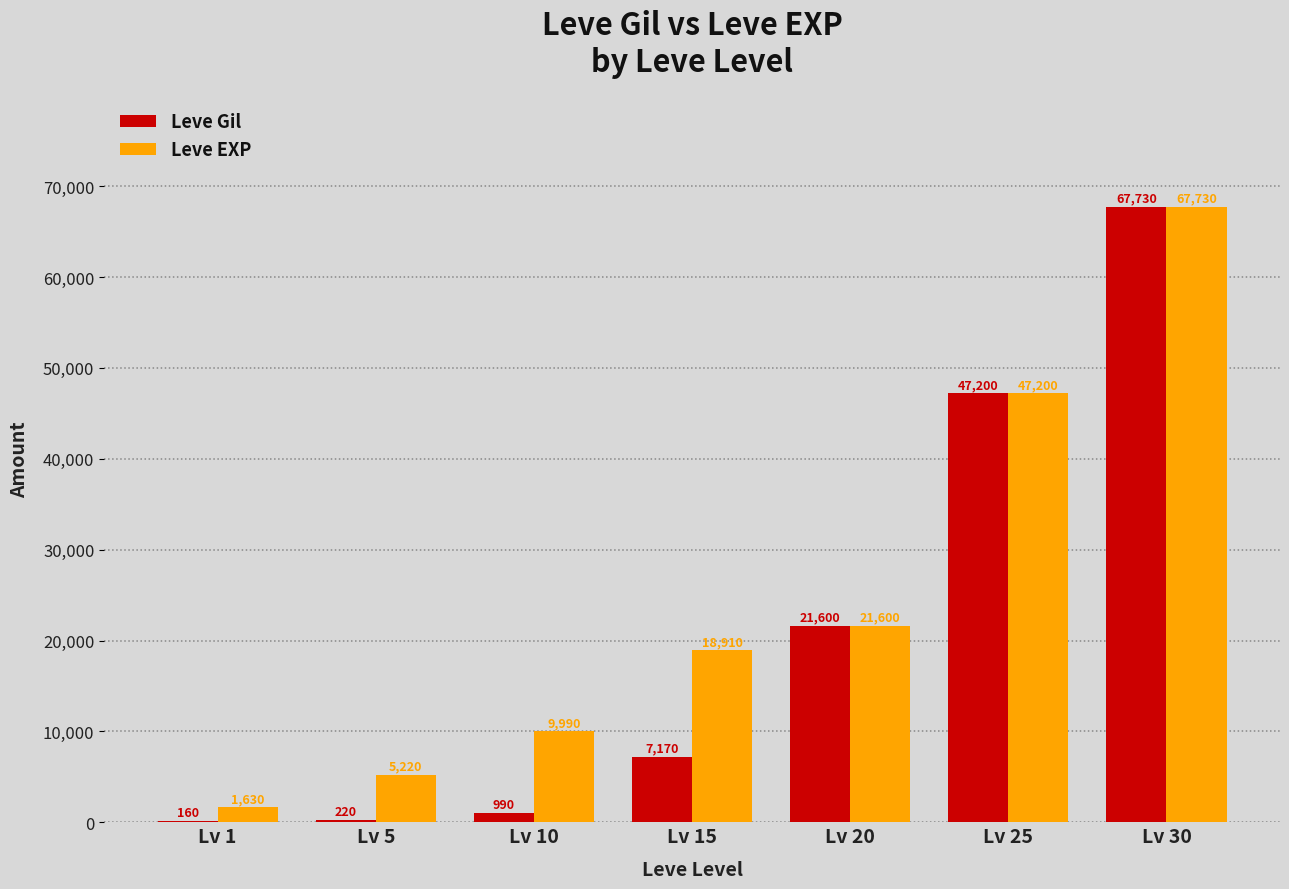

Is it true that Leve Gil equals 77663 at Lv 25?

False